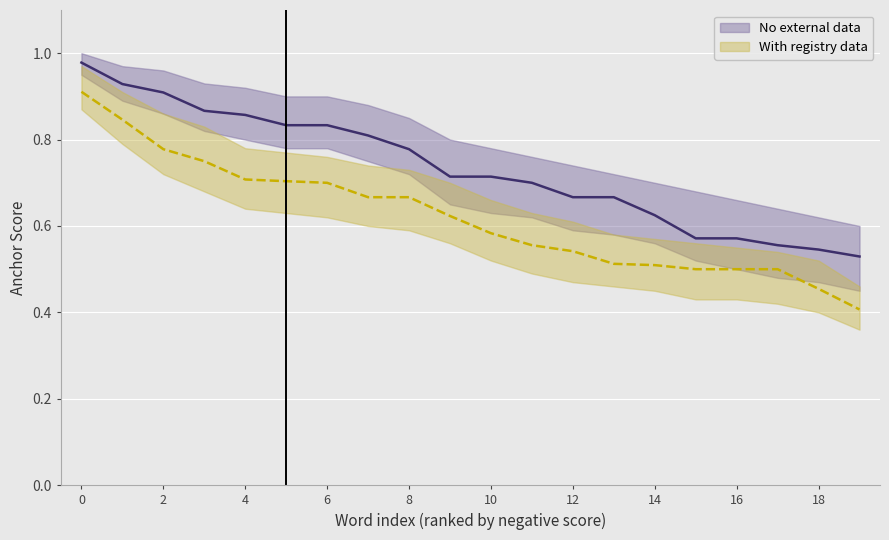

Reading right to left, transcribe all the data shown in this chart.

Negative anchor score: 0.5	0.5	0.6	0.6	0.6	0.6	0.7	0.7	0.7	0.7	0.7	0.8	0.8	0.8	0.8	0.9	0.9	0.9	0.9	1.0
Positive anchor score: 0.4	0.5	0.5	0.5	0.5	0.5	0.5	0.5	0.6	0.6	0.6	0.7	0.7	0.7	0.7	0.7	0.8	0.8	0.8	0.9
Negative upper bound: 0.6	0.6	0.6	0.7	0.7	0.7	0.7	0.7	0.8	0.8	0.8	0.8	0.9	0.9	0.9	0.9	0.9	1.0	1.0	1.0
Negative lower bound: 0.5	0.5	0.5	0.5	0.5	0.6	0.6	0.6	0.6	0.6	0.7	0.7	0.8	0.8	0.8	0.8	0.8	0.9	0.9	0.9
Positive upper bound: 0.5	0.5	0.5	0.6	0.6	0.6	0.6	0.6	0.6	0.7	0.7	0.7	0.7	0.8	0.8	0.8	0.8	0.9	0.9	1.0
Positive lower bound: 0.4	0.4	0.4	0.4	0.4	0.5	0.5	0.5	0.5	0.5	0.6	0.6	0.6	0.6	0.6	0.6	0.7	0.7	0.8	0.9